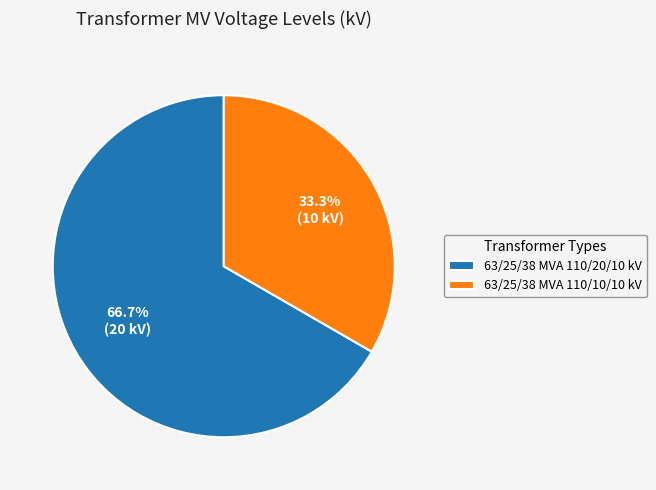

Is it true that 63/25/38 MVA 110/20/10 kV is 67% of the pie?

True